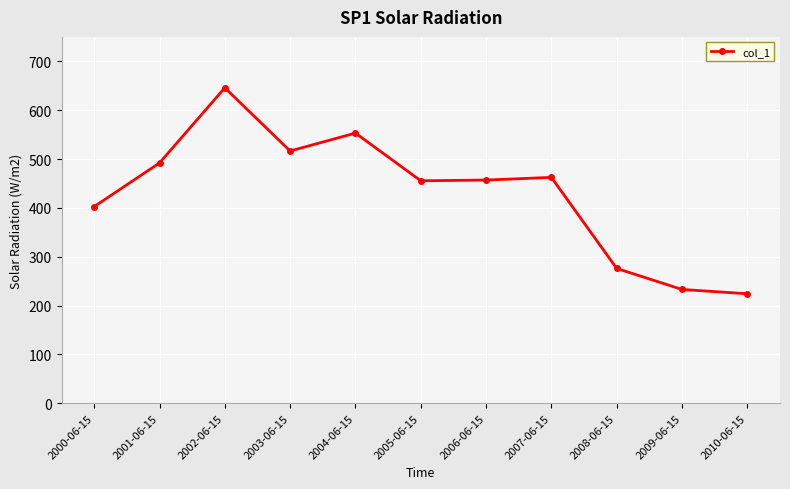

Which label corresponds to the smallest value in the chart?

2010-06-15